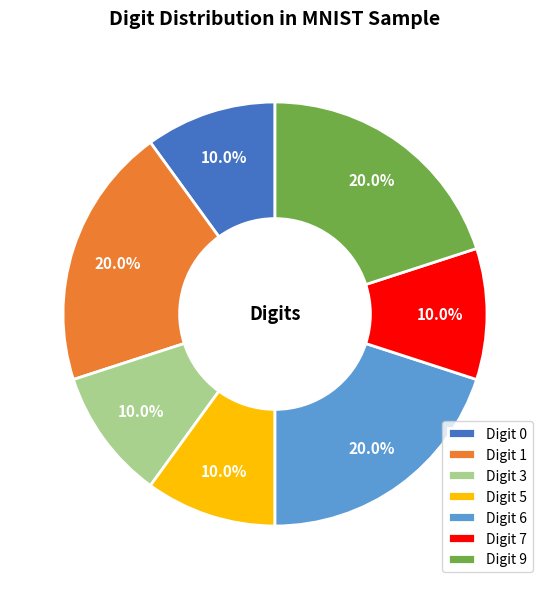

How many slices are in this pie chart?

7